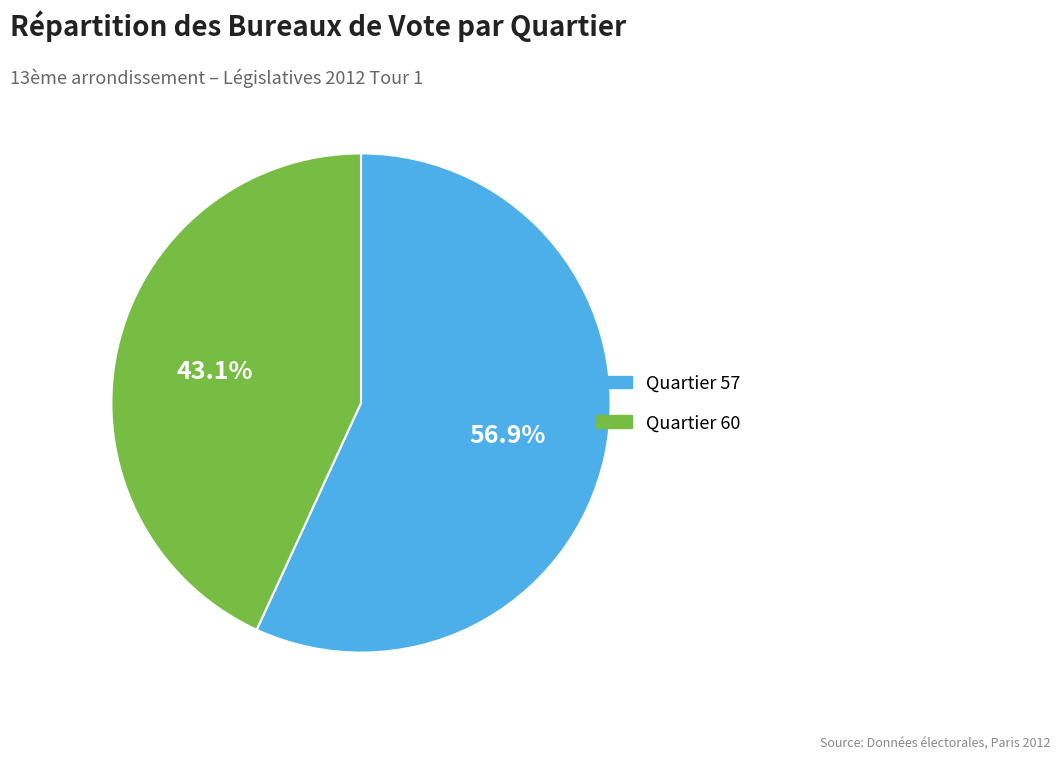

To the nearest percent, what portion does Quartier 57 represent?

57%